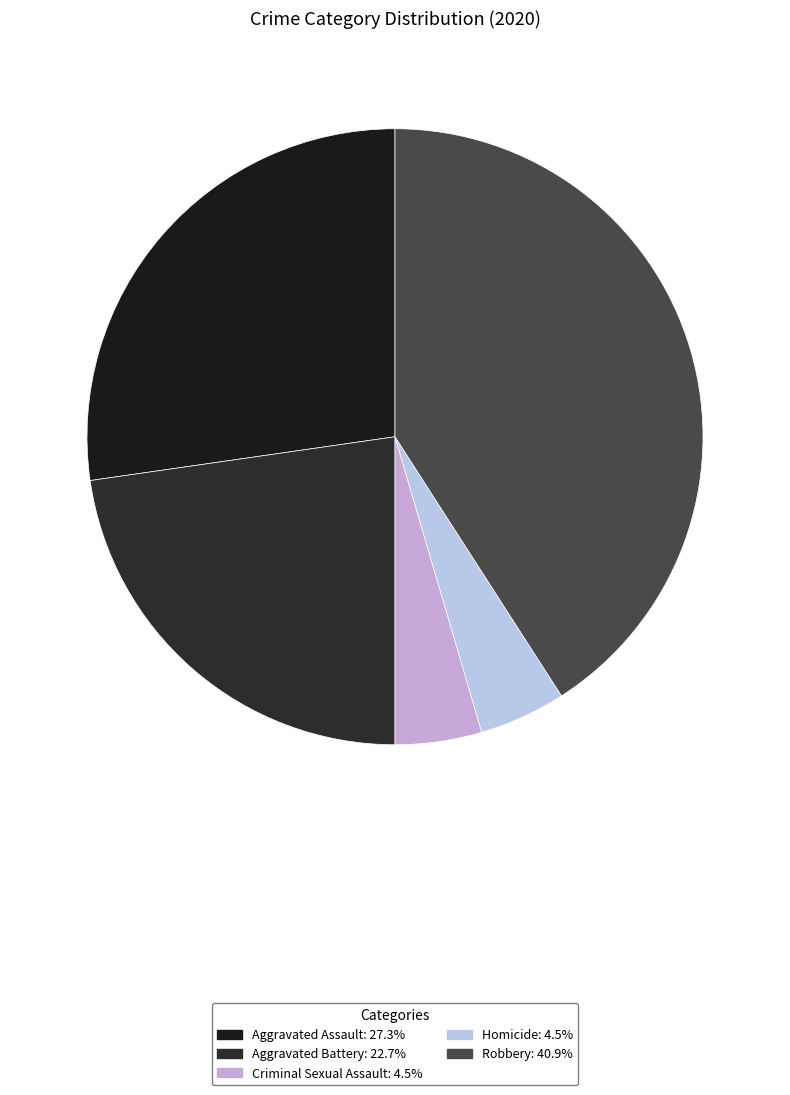

True or false: Aggravated Assault accounts for 18% of the total.

False